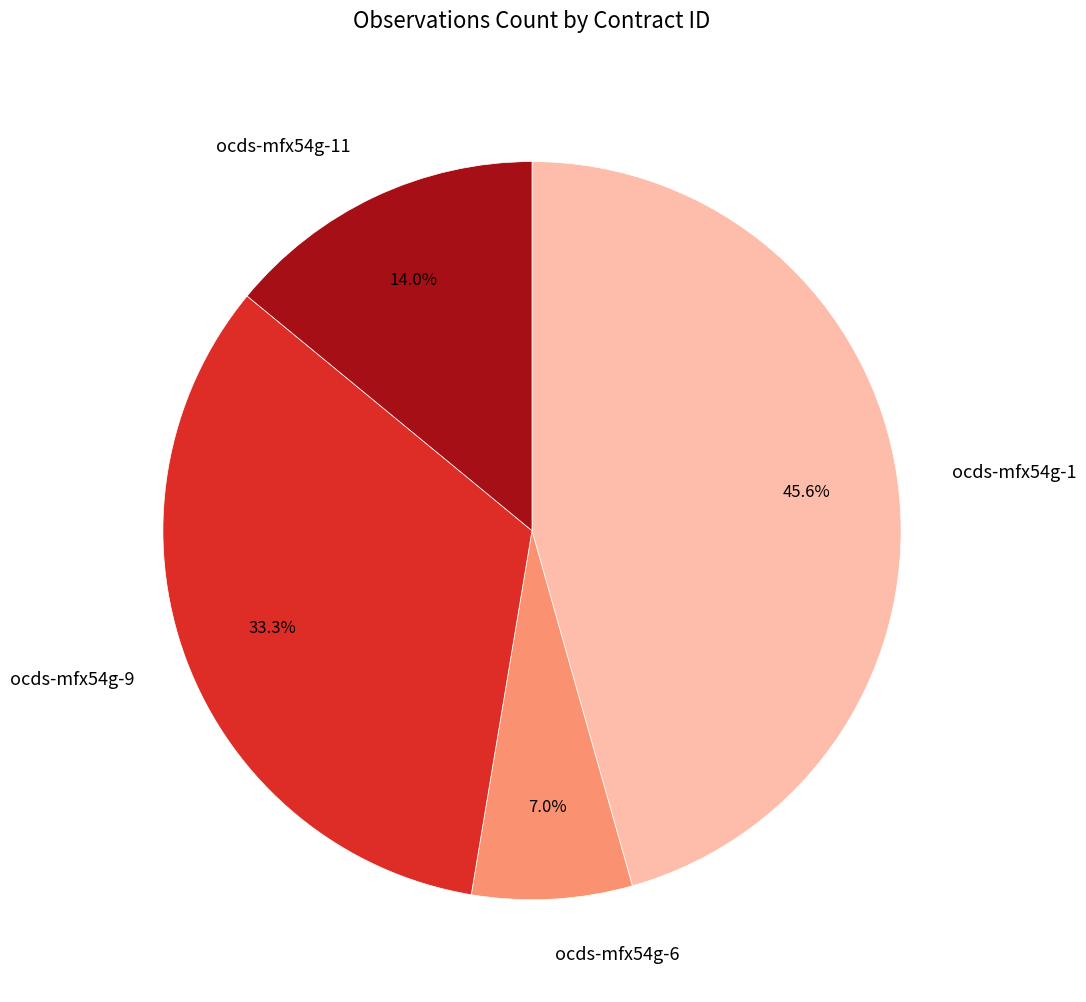

Which slice is the largest?

ocds-mfx54g-1